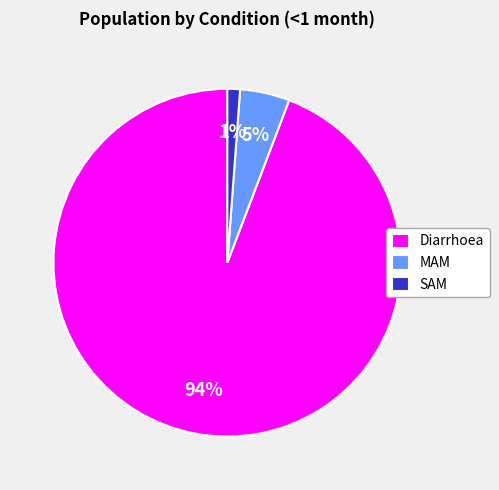

Which category accounts for the majority?

Diarrhoea